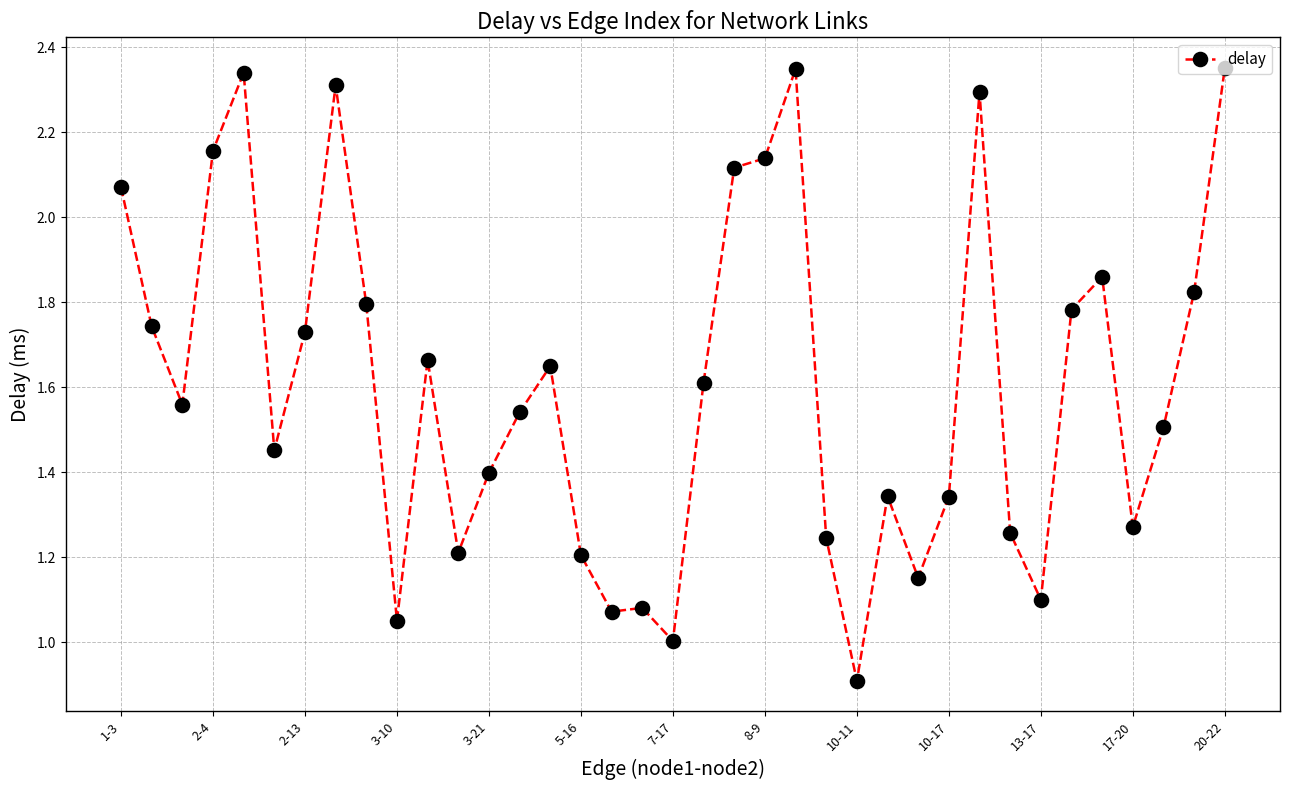

What is the difference between the second highest and minimum values?

1.4